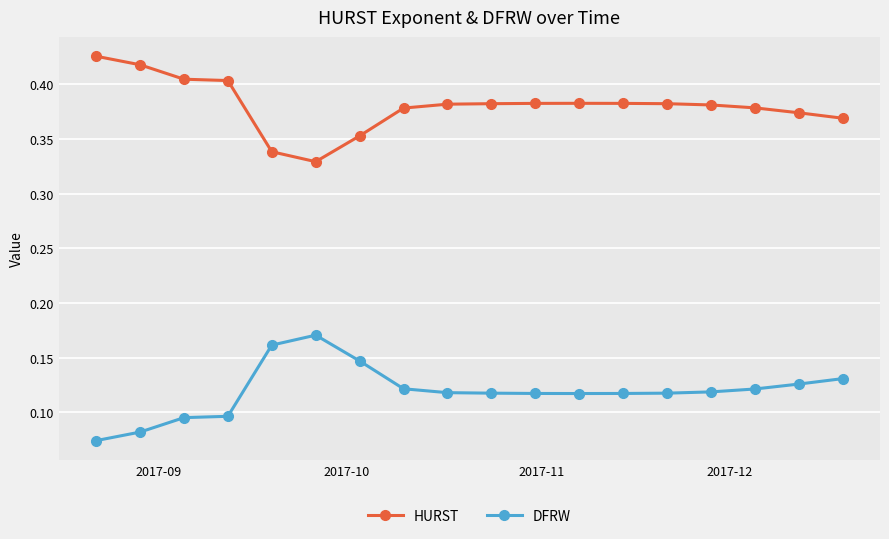

Rank the series by their maximum value, from lowest to highest.

DFRW, HURST